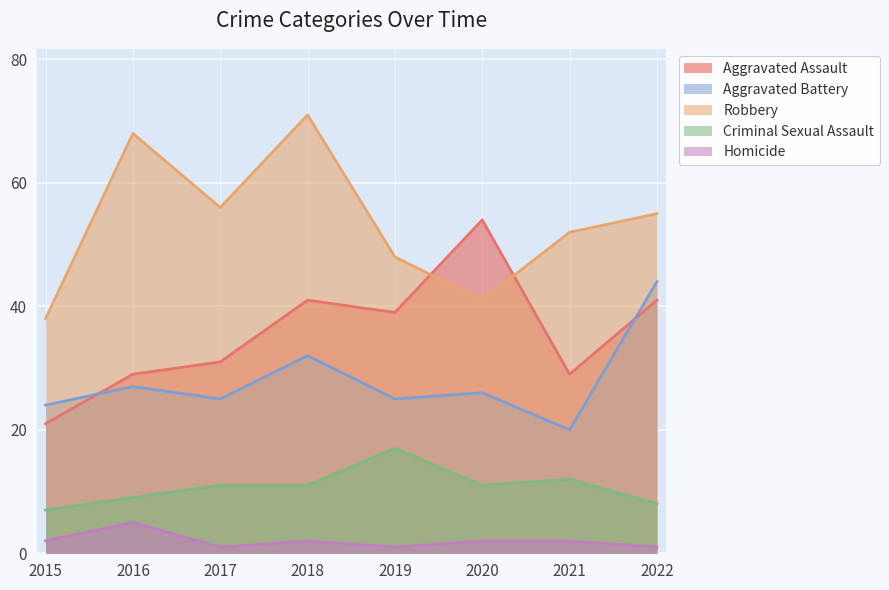

What is the value of the Robbery point at the 1st from the left?

38